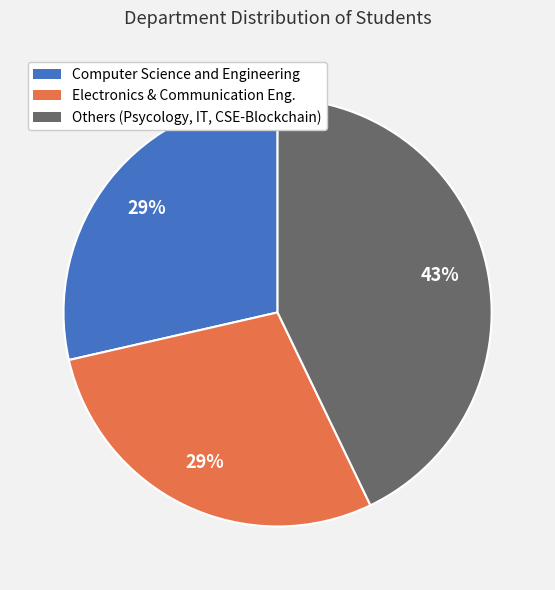

How many slices are in this pie chart?

3